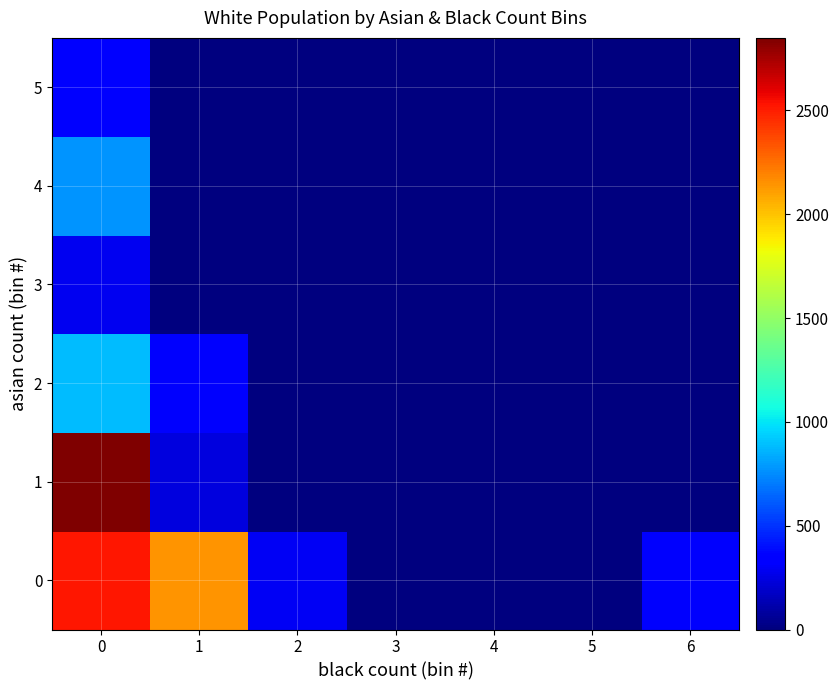

Which series has the widest spread of values?

1